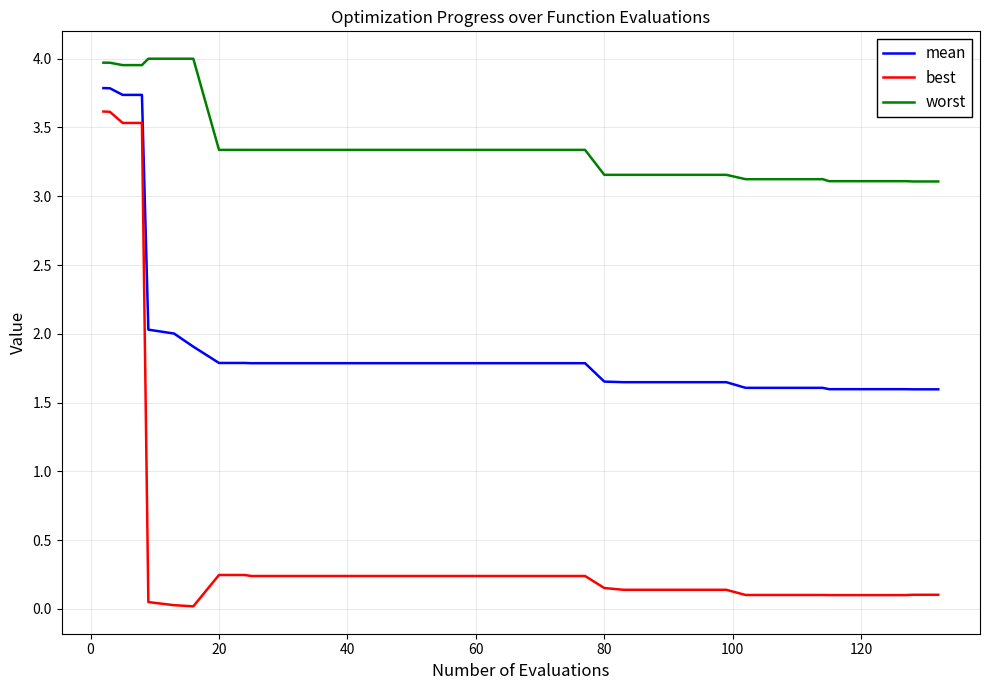

How many series are shown in this chart?

3